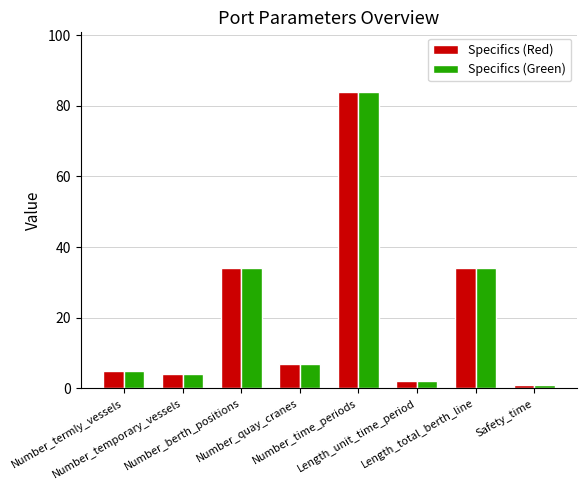

What is the sum of all Specifics (Green) values?

171